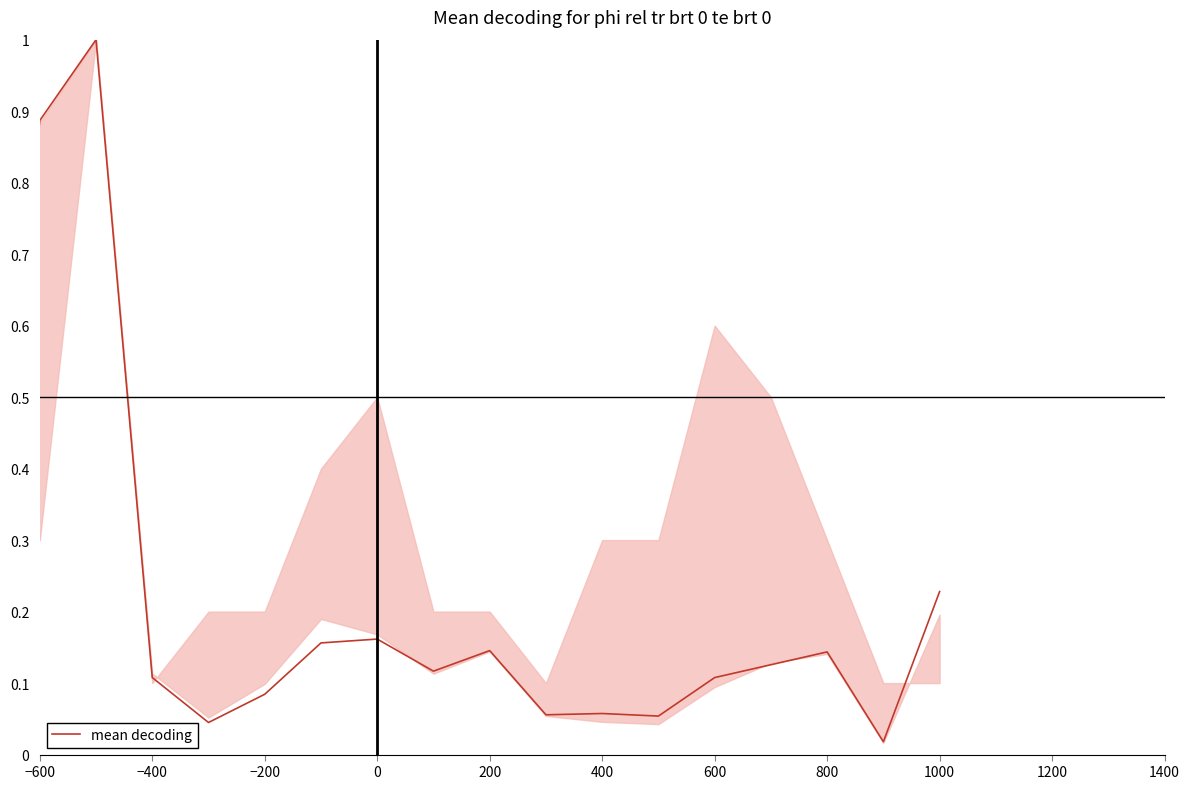

What is the greatest value displayed?

1.0